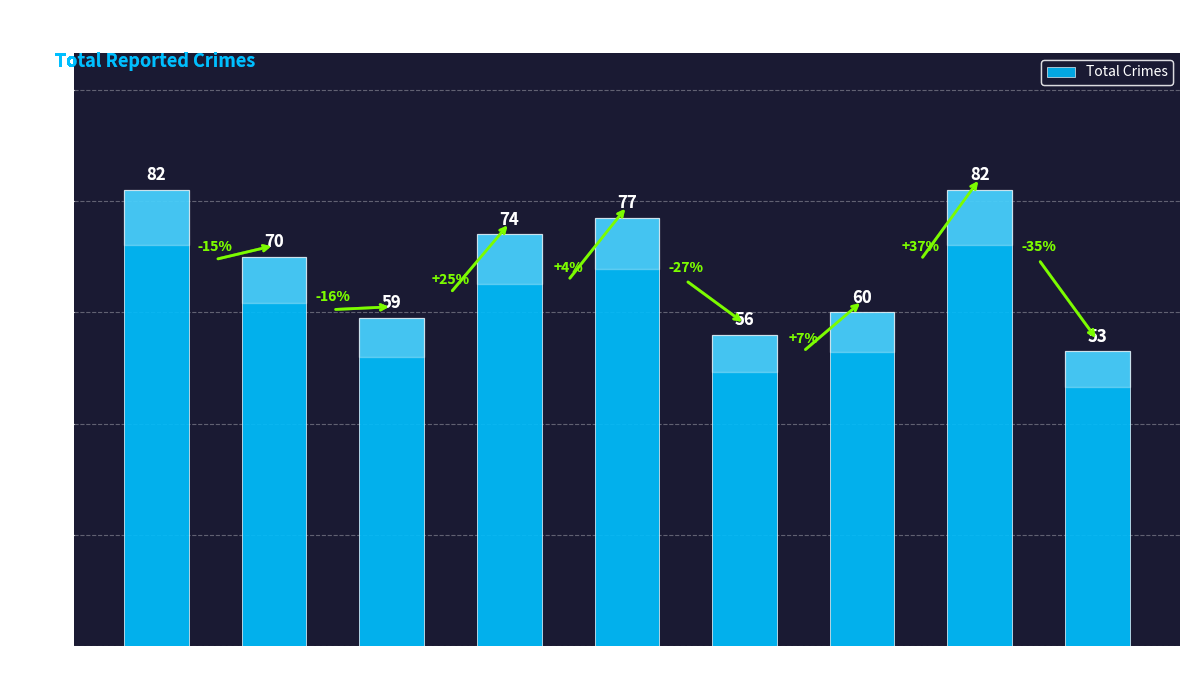

What is the maximum value shown in the chart?

82